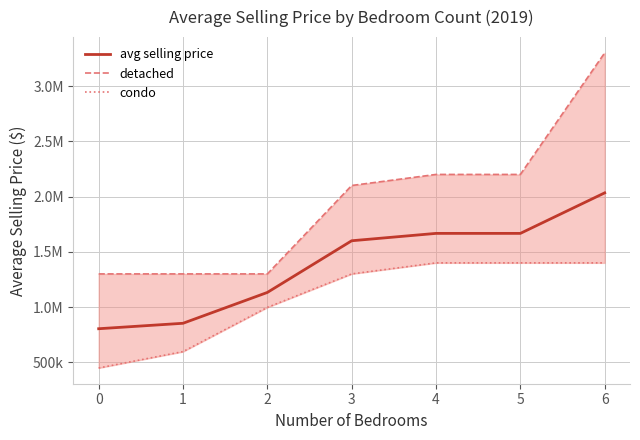

What is the sum of the condo values at 1 and 0?

1046000.0